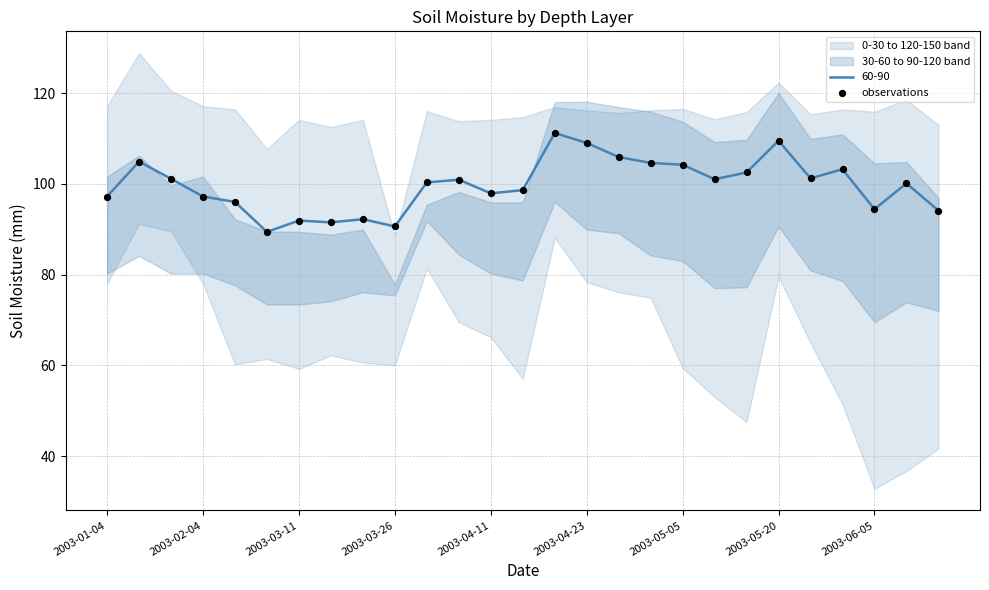

What is the minimum value for 60-90?

89.4